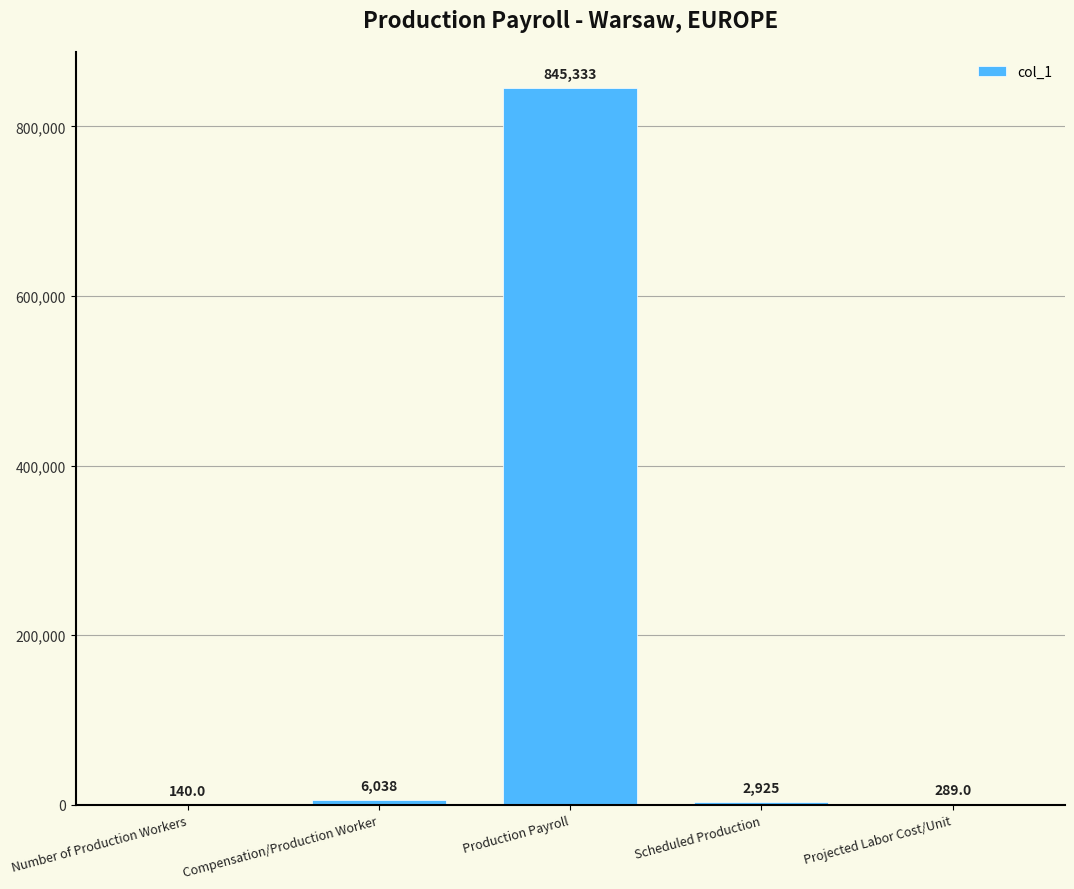

Which label corresponds to the largest value in the chart?

Production Payroll